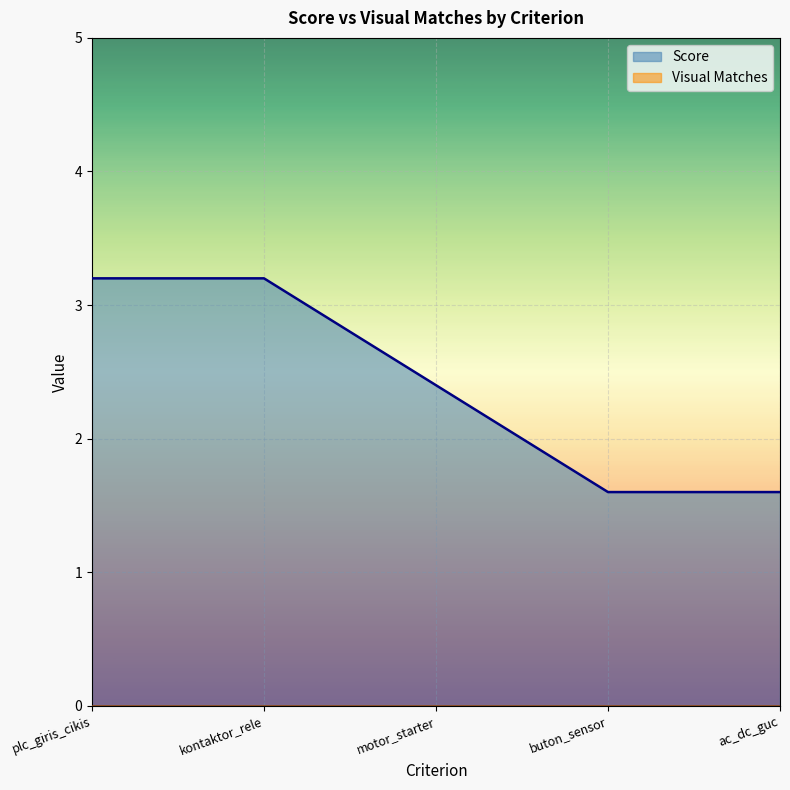

How many lines are shown in the chart?

2